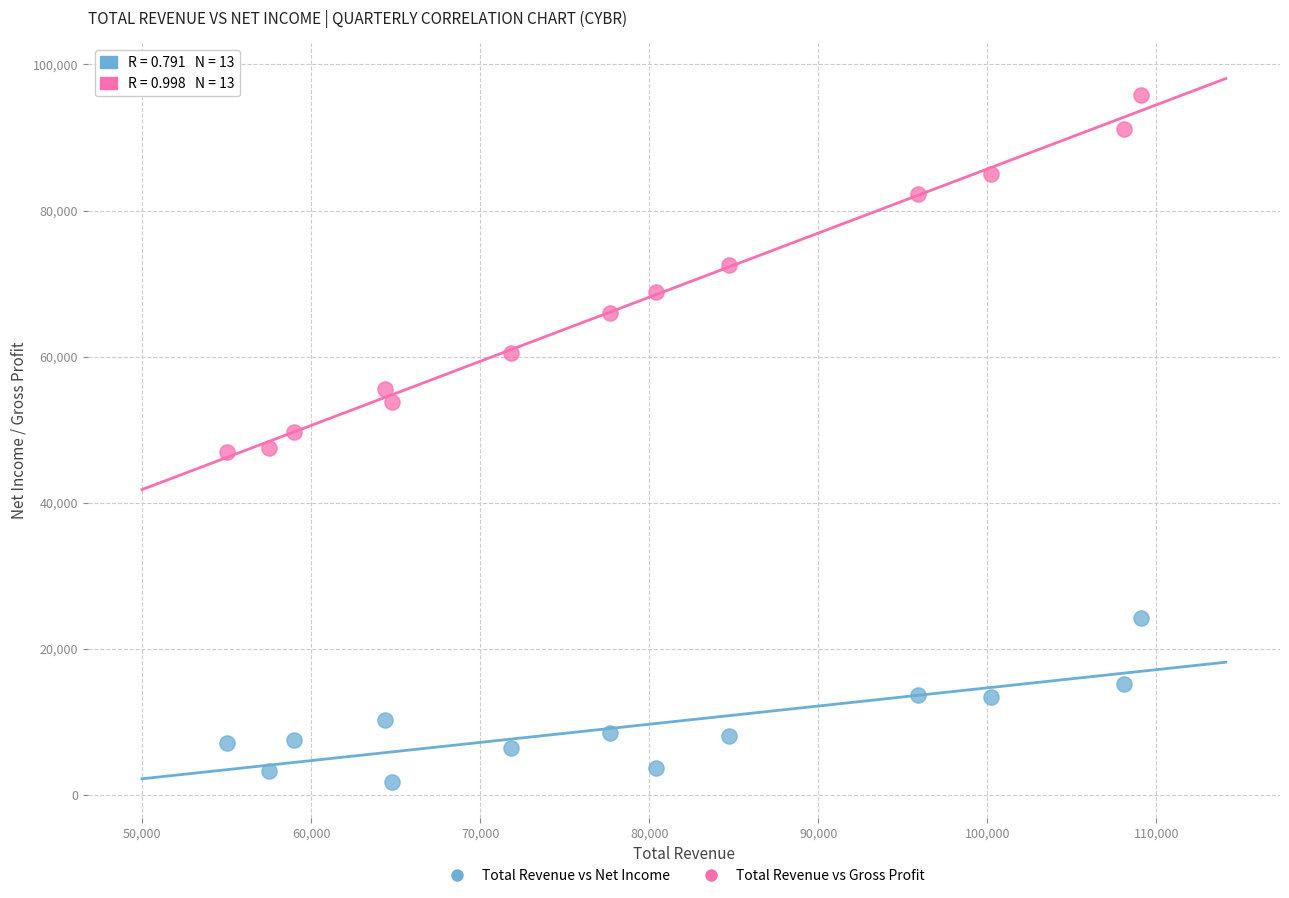

What are all the series names shown in the legend?

Total Revenue vs Net Income, Total Revenue vs Gross Profit